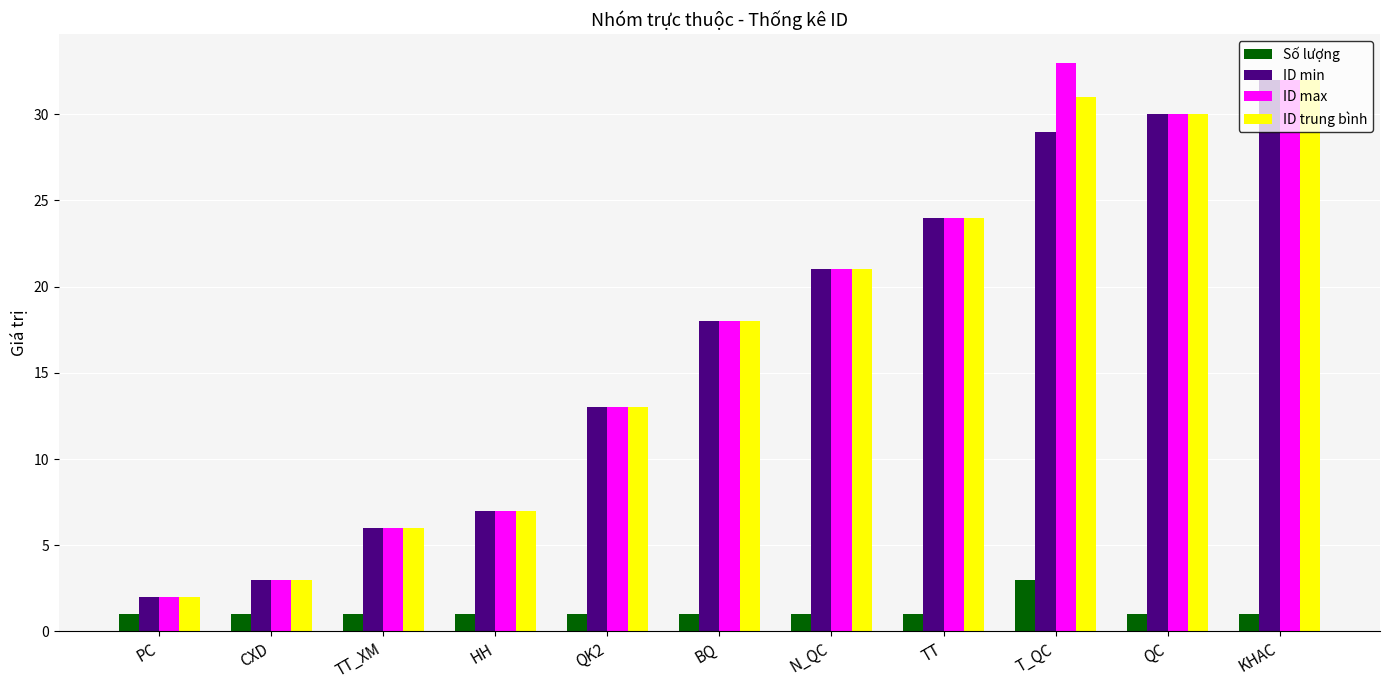

How many categories are shown in the chart?

11